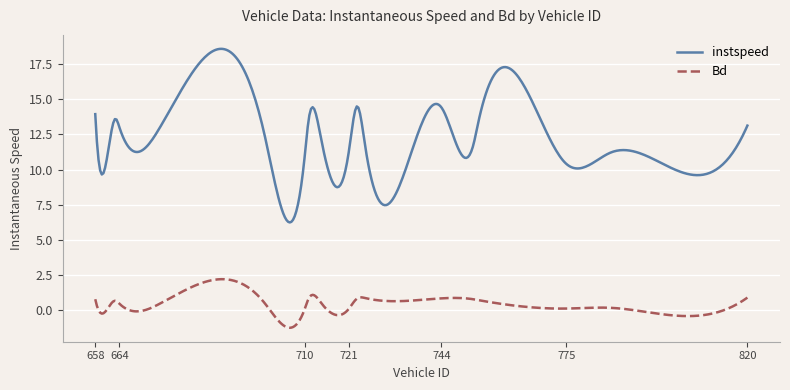

Which series has the largest total across all categories?

instspeed